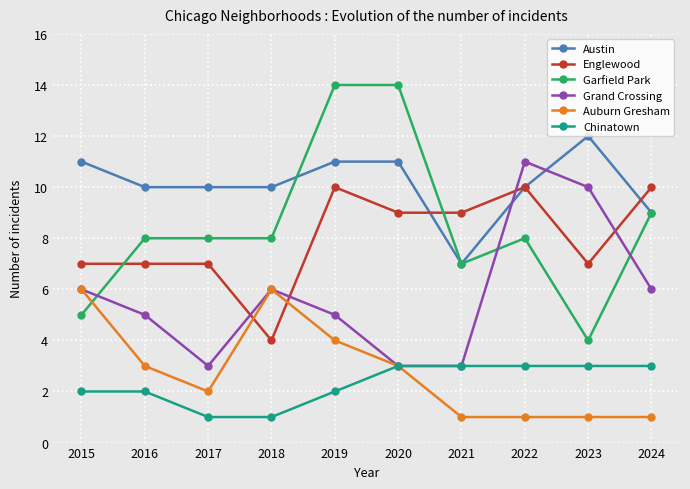

At 2017, list the series in order from largest to smallest.

Austin, Garfield Park, Englewood, Grand Crossing, Auburn Gresham, Chinatown